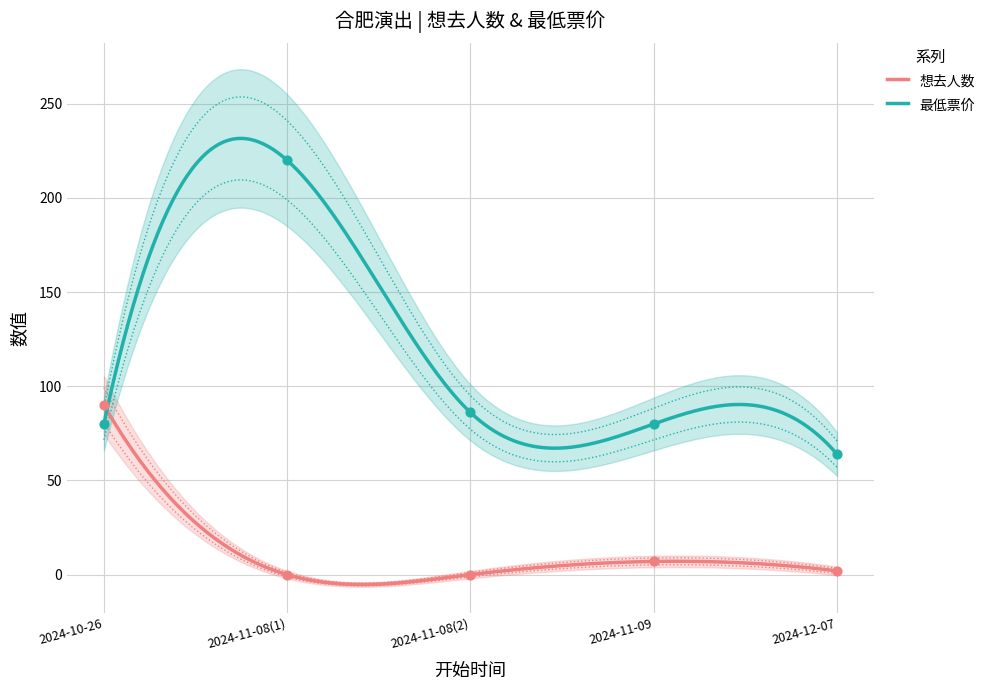

Which series reaches the maximum Y coordinate?

最低票价